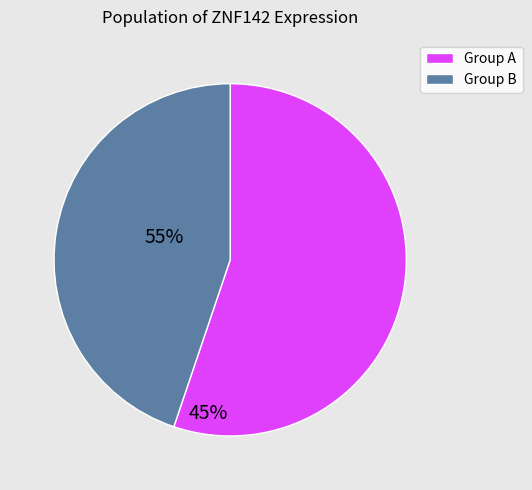

Is it true that Group A is 40% of the pie?

False